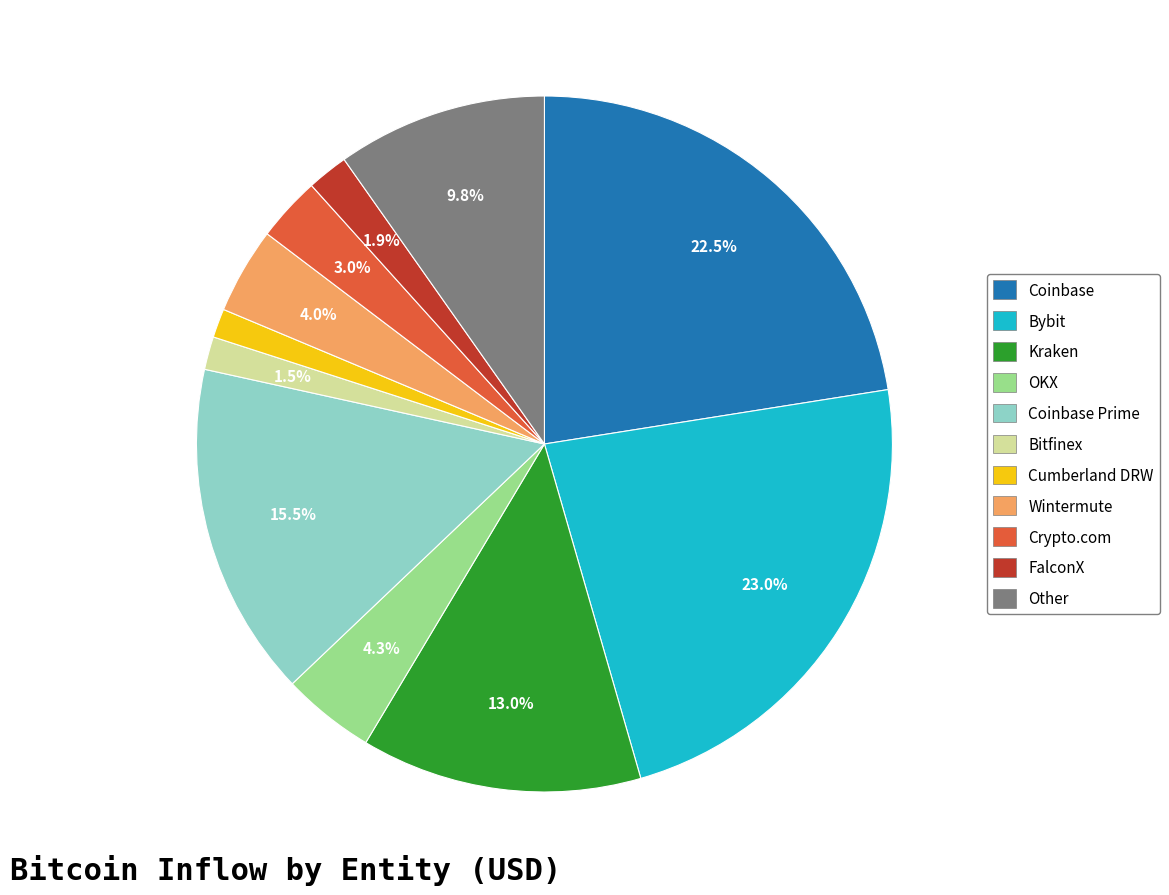

Is there a majority slice in this chart?

No